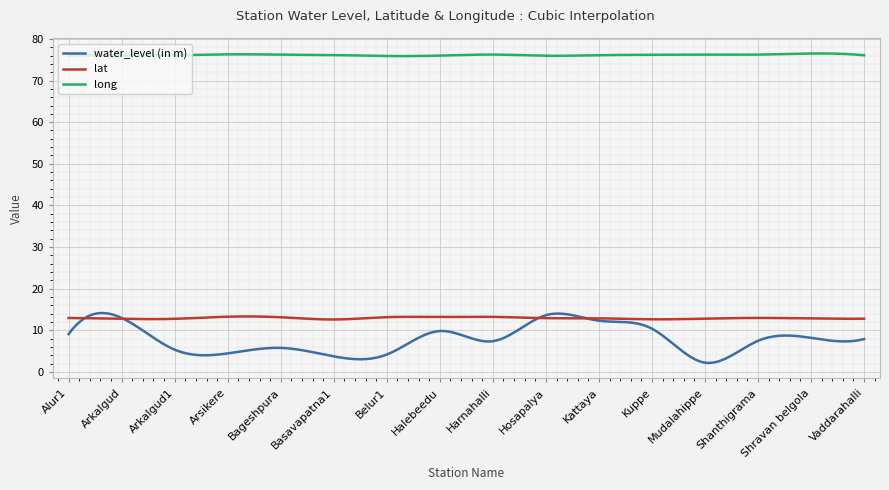

Which series has the largest total across all categories?

long